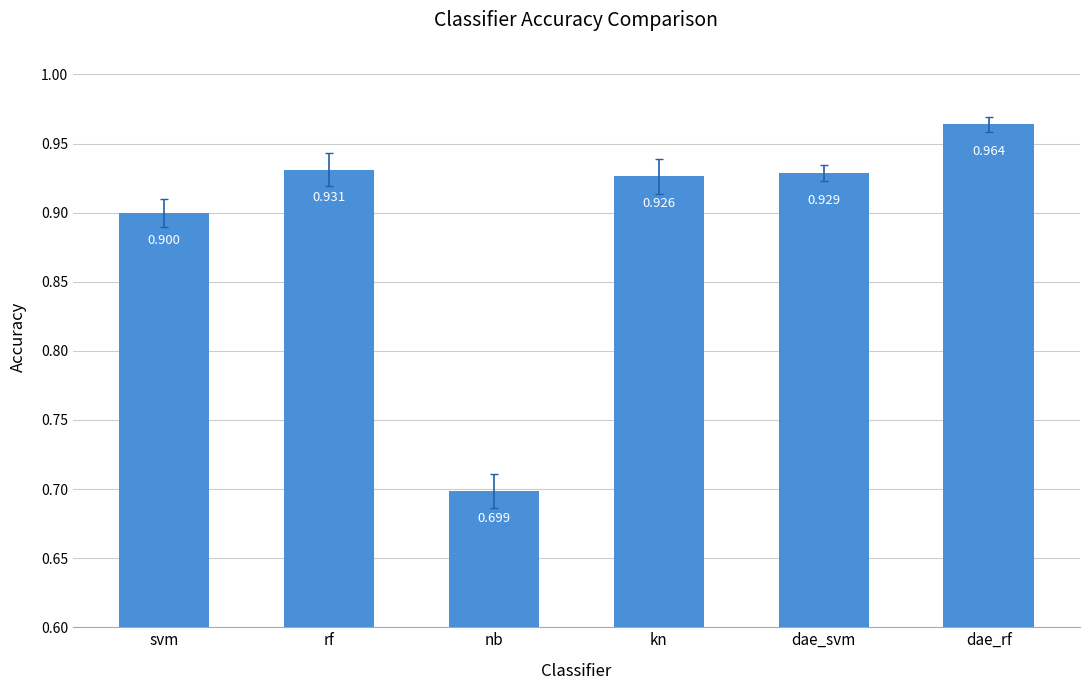

Which category has the lowest value across all series?

nb